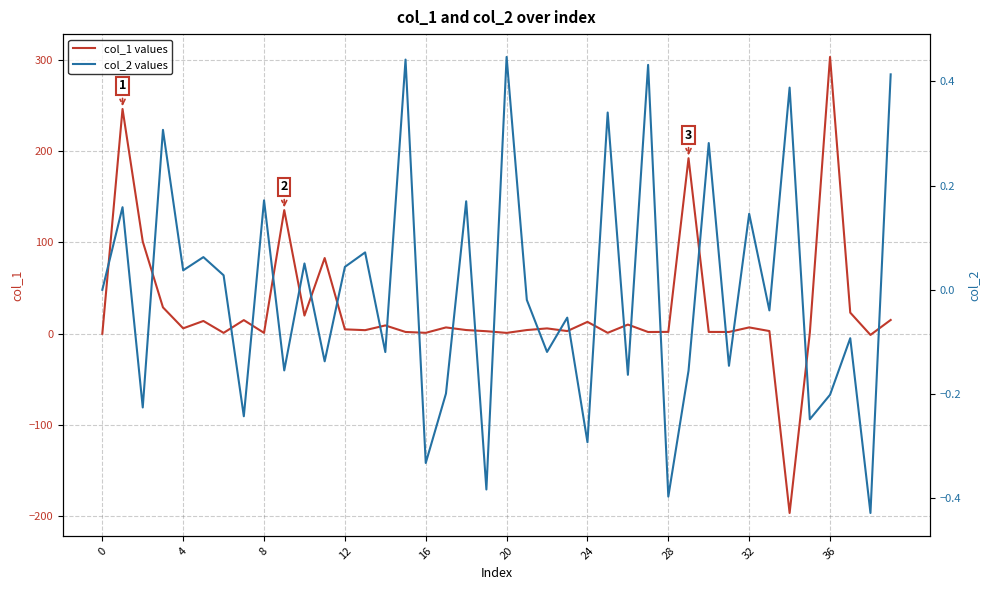

What is the label of the 12th point from the left?

11